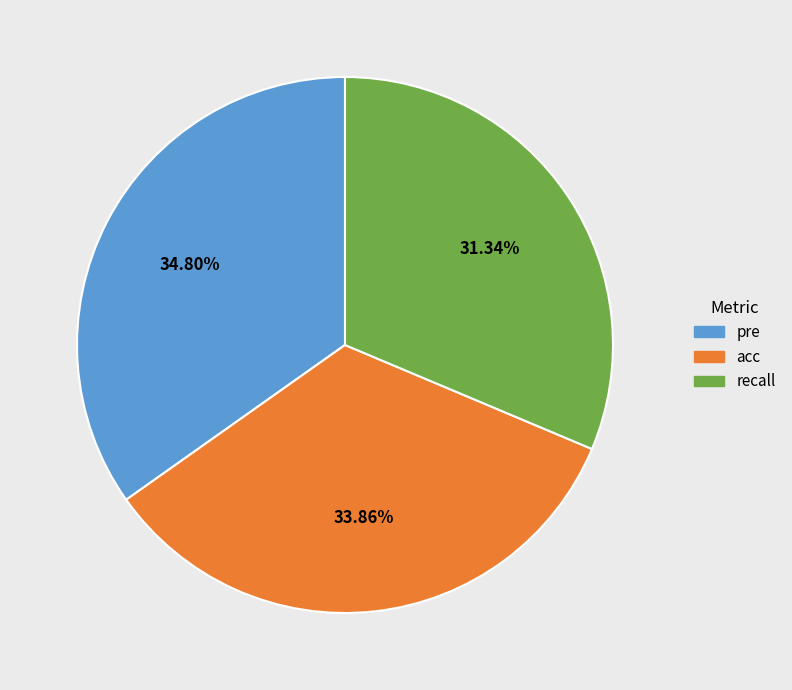

Is it true that acc is 27% of the pie?

False